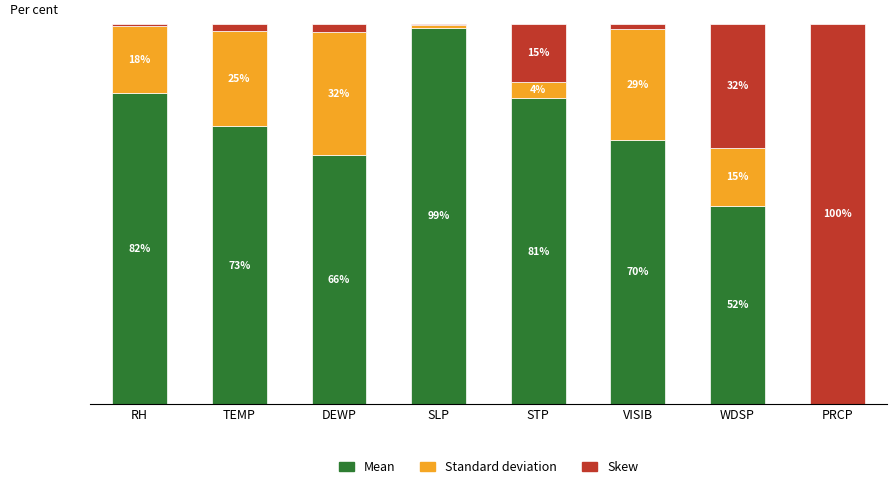

At which label does Mean reach its peak?

SLP